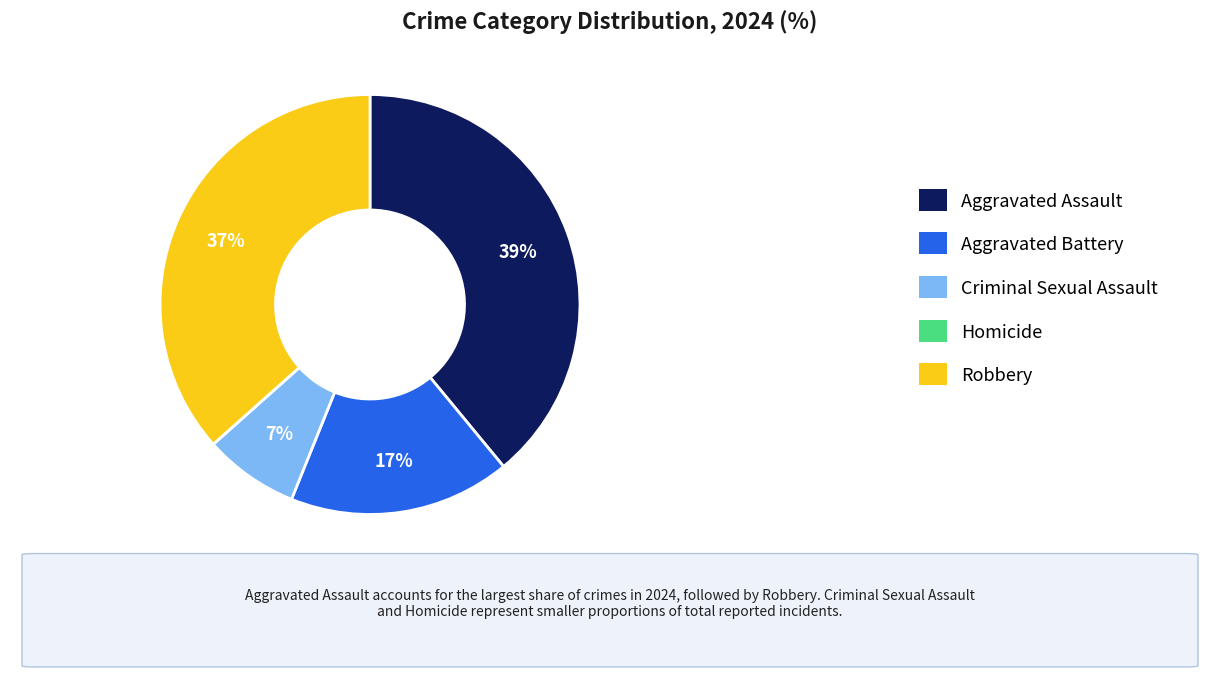

What percentage is the Aggravated Assault slice, to the nearest percent?

39%